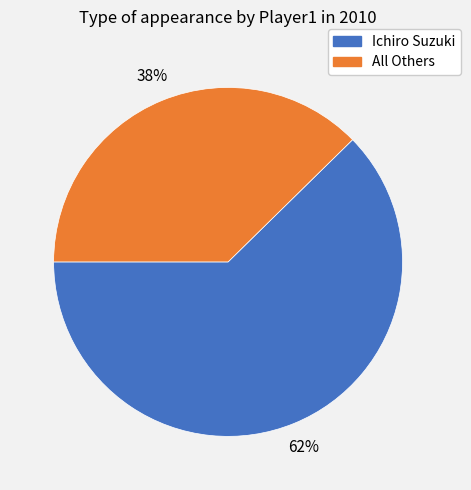

Is Ichiro Suzuki the majority of the pie?

Yes